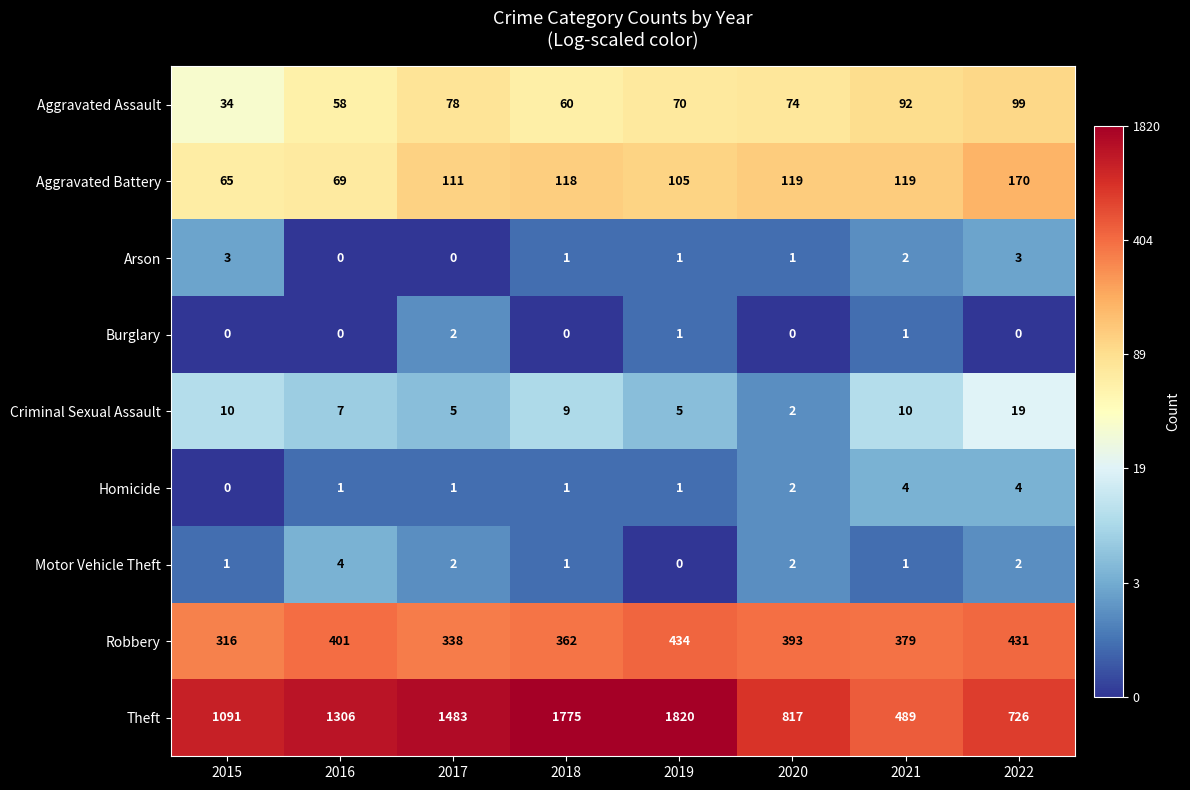

The Arson series shows 0 at 2021. True or false?

False